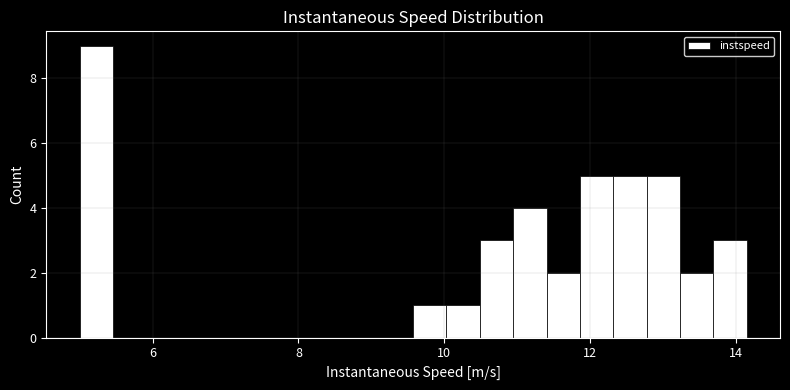

Around what value on the x-axis is the tallest bar? Give the approximate position of its centre, as read against the axis.

5.2